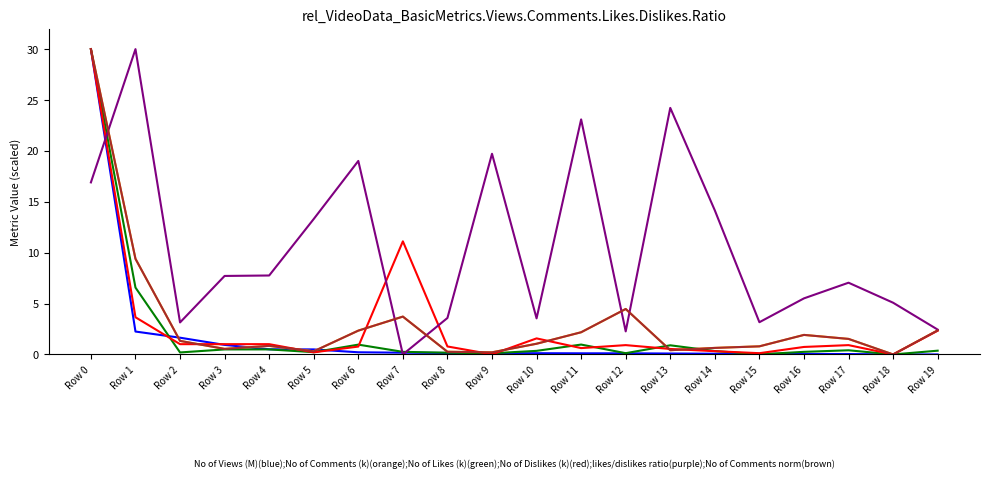

What is the greatest value displayed?

30.0